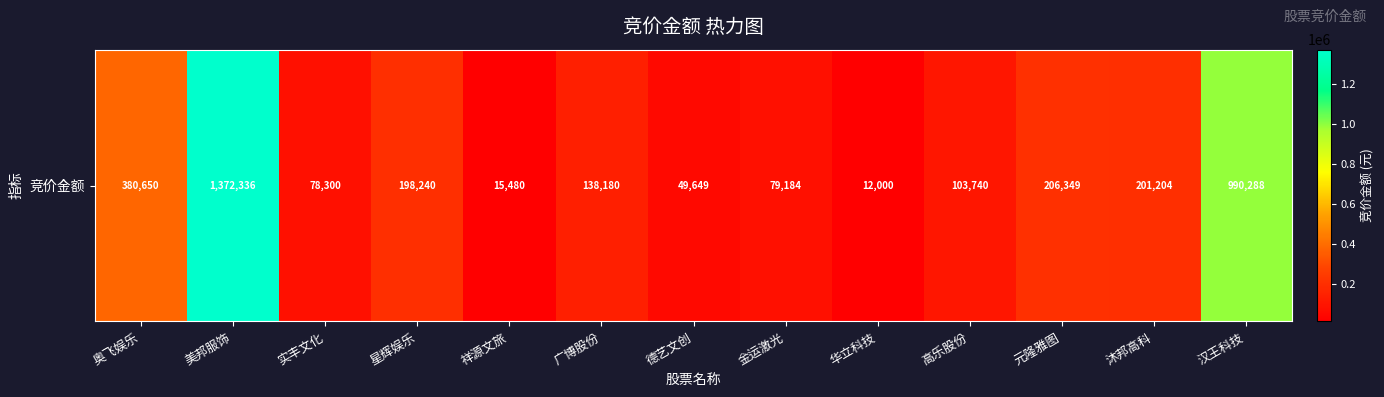

Rank the categories by value from highest to lowest.

美邦服饰, 汉王科技, 奥飞娱乐, 元隆雅图, 沐邦高科, 星辉娱乐, 广博股份, 高乐股份, 金运激光, 实丰文化, 德艺文创, 祥源文旅, 华立科技